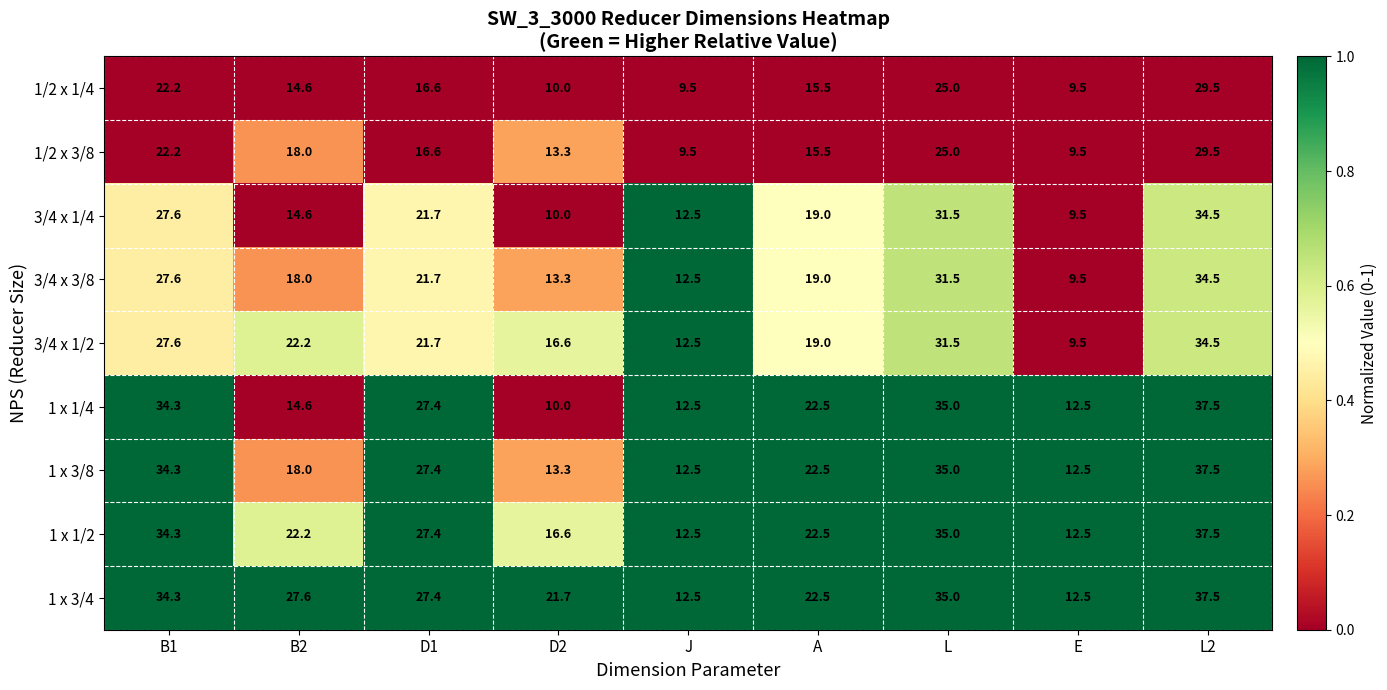

What is the difference between the second highest and second lowest values in the 1 x 3/4 series?

22.5